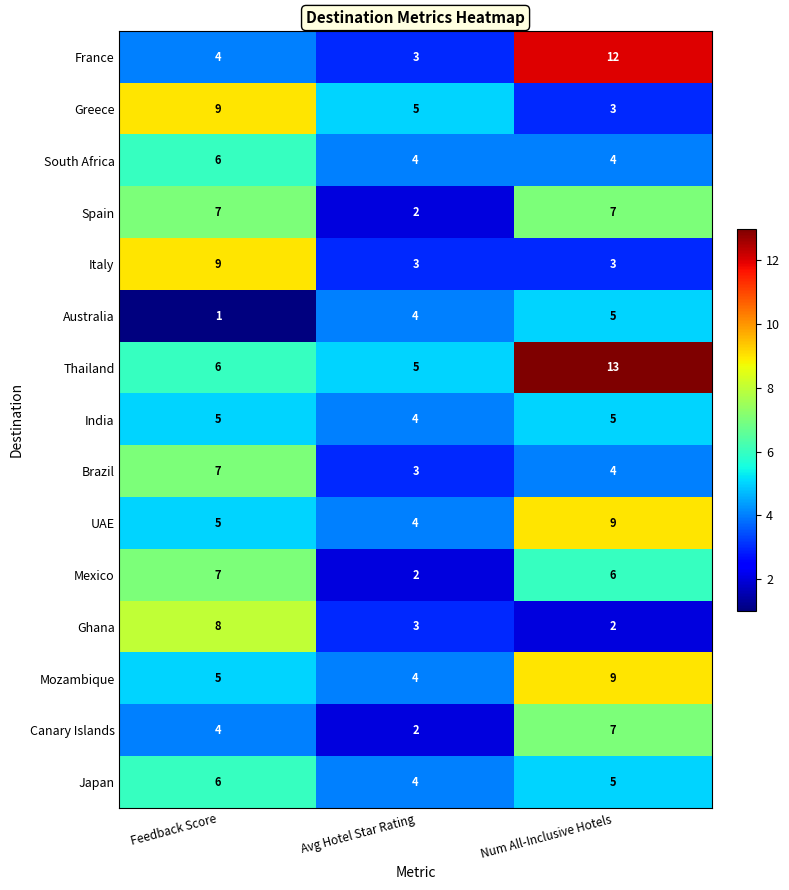

How many series are shown in this chart?

15